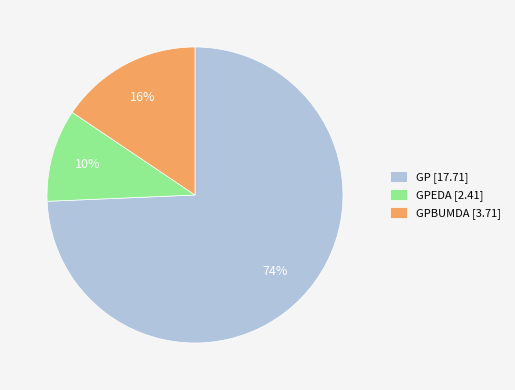

Count the number of slices in the pie.

3